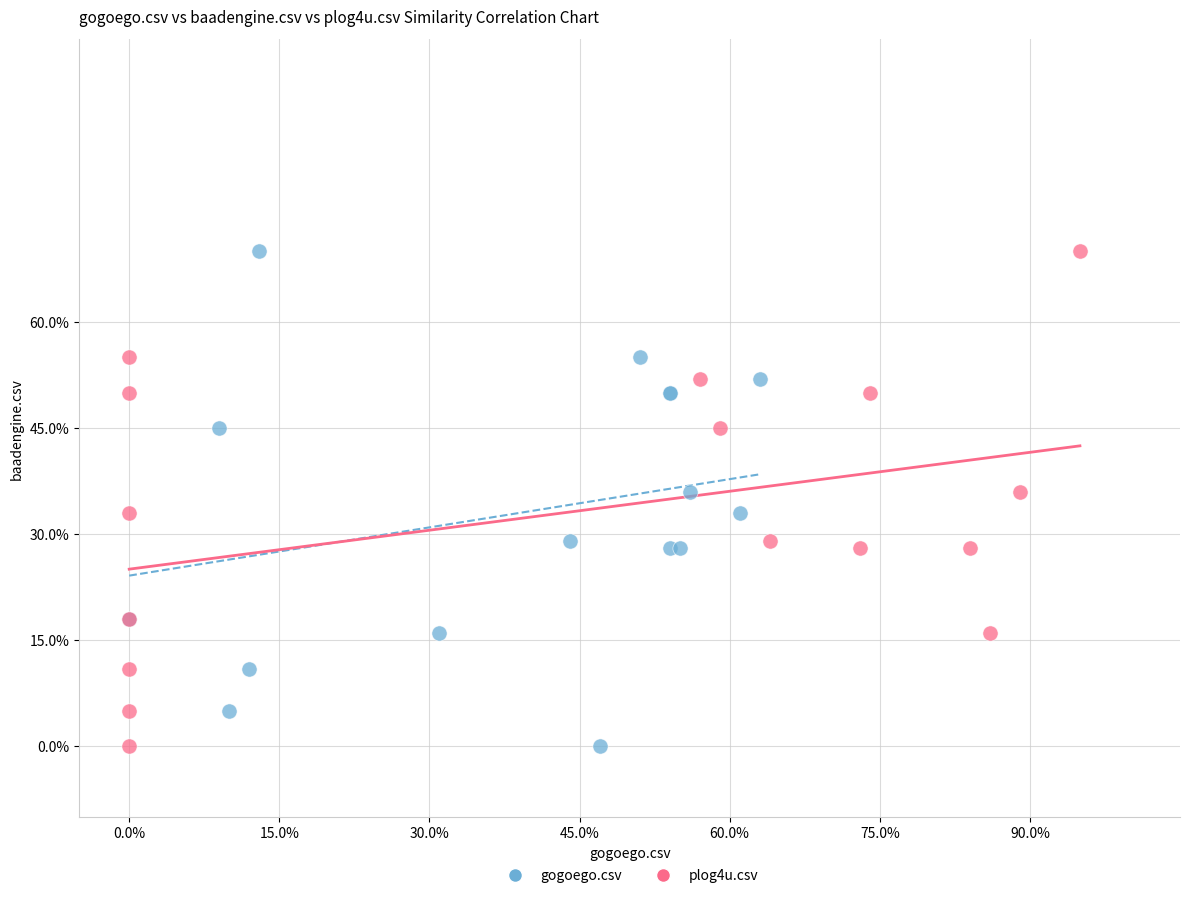

What are all the series names shown in the legend?

gogoego.csv, plog4u.csv